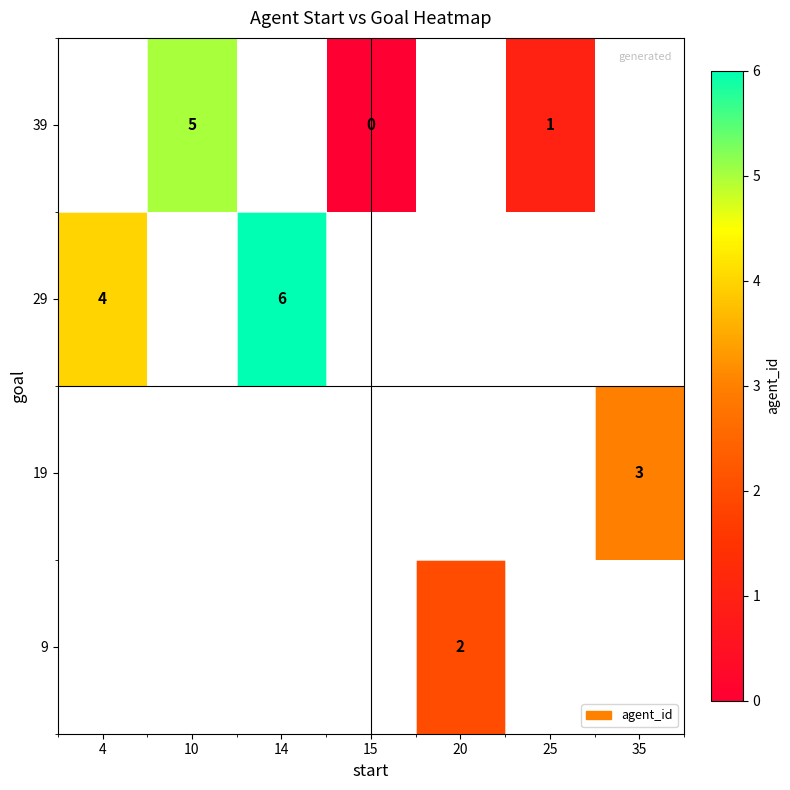

The 39 series shows 5 at 10. True or false?

True